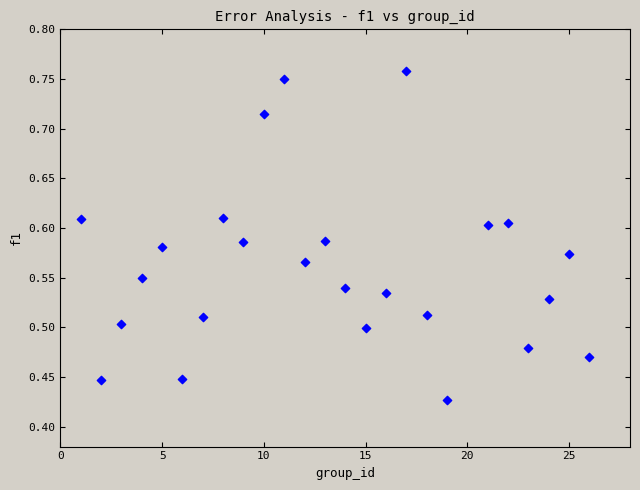

What is the range of X values (max minus min)?

25.0